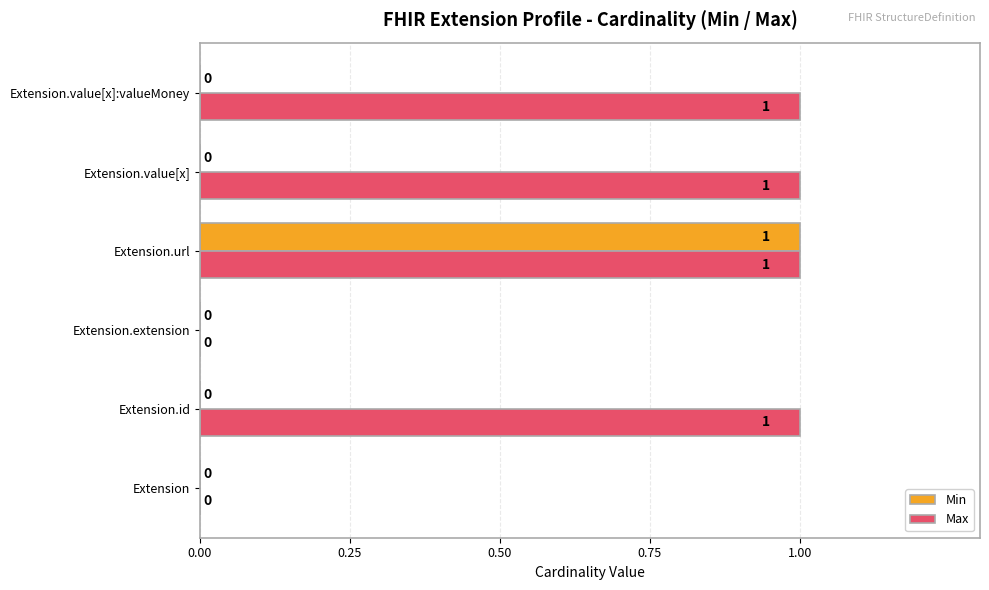

Which series has the largest total across all categories?

Max